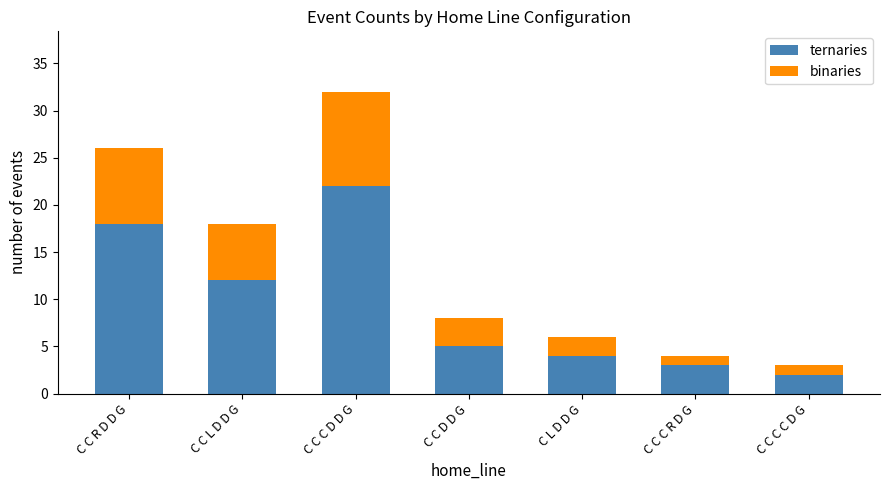

The ternaries series shows 2 at C C C C D G. True or false?

True